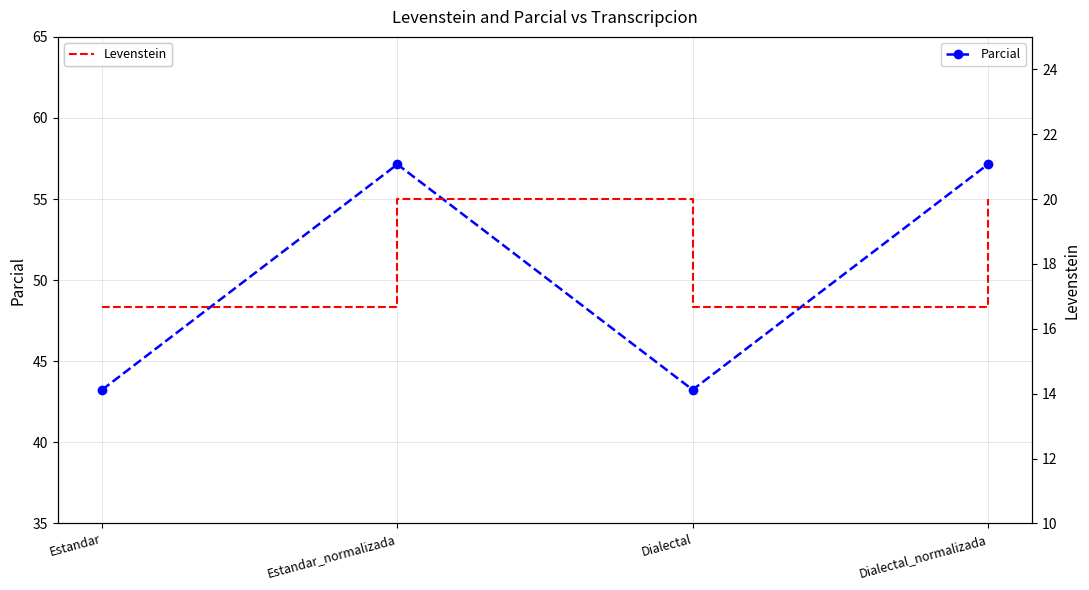

What is the average value of the Parcial series?

50.2